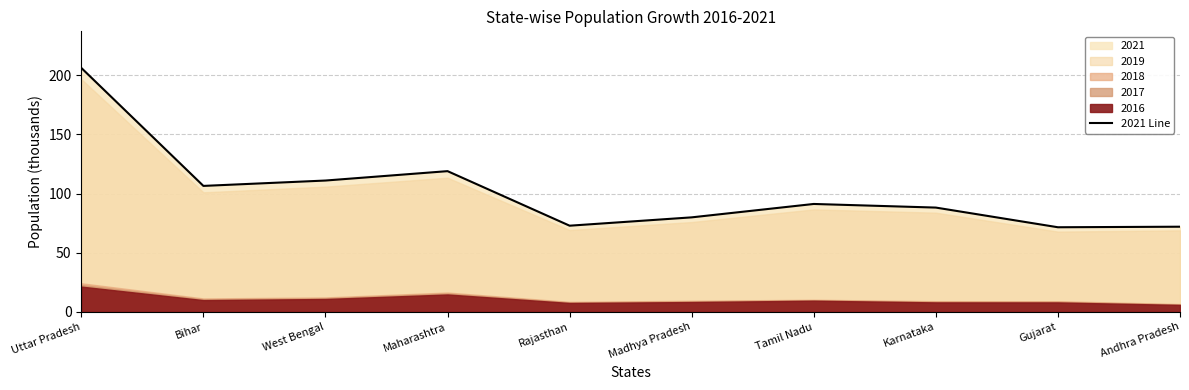

Which label corresponds to the largest value in the chart?

Uttar Pradesh